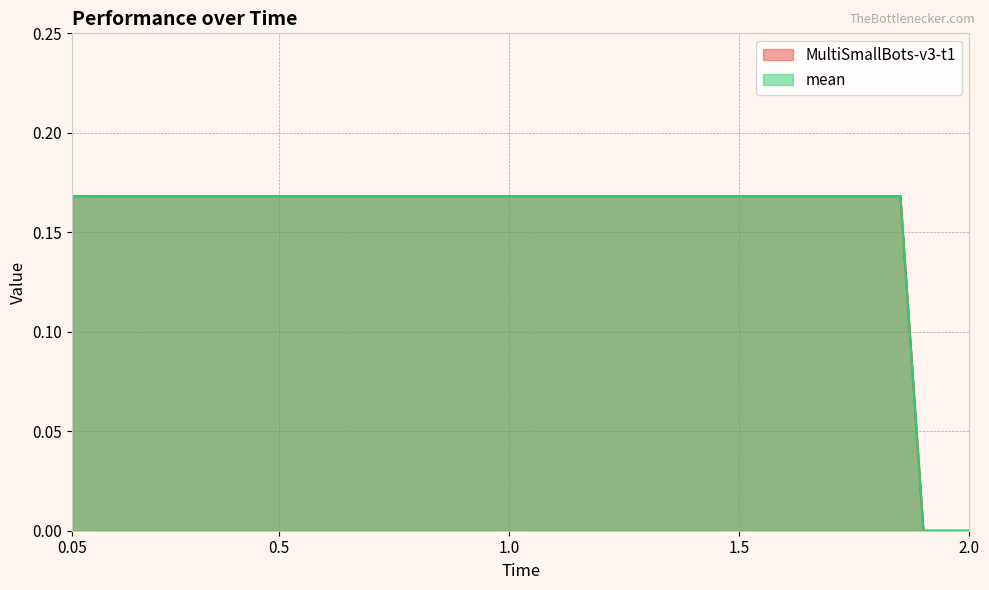

How many lines are shown in the chart?

2